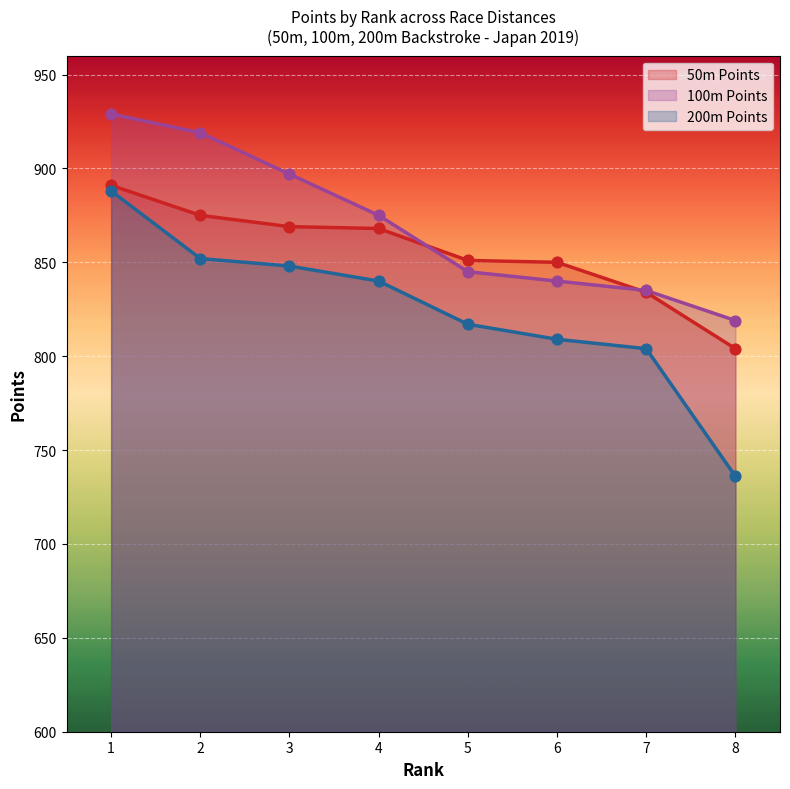

What are all the series names shown in the legend?

50m Points, 100m Points, 200m Points